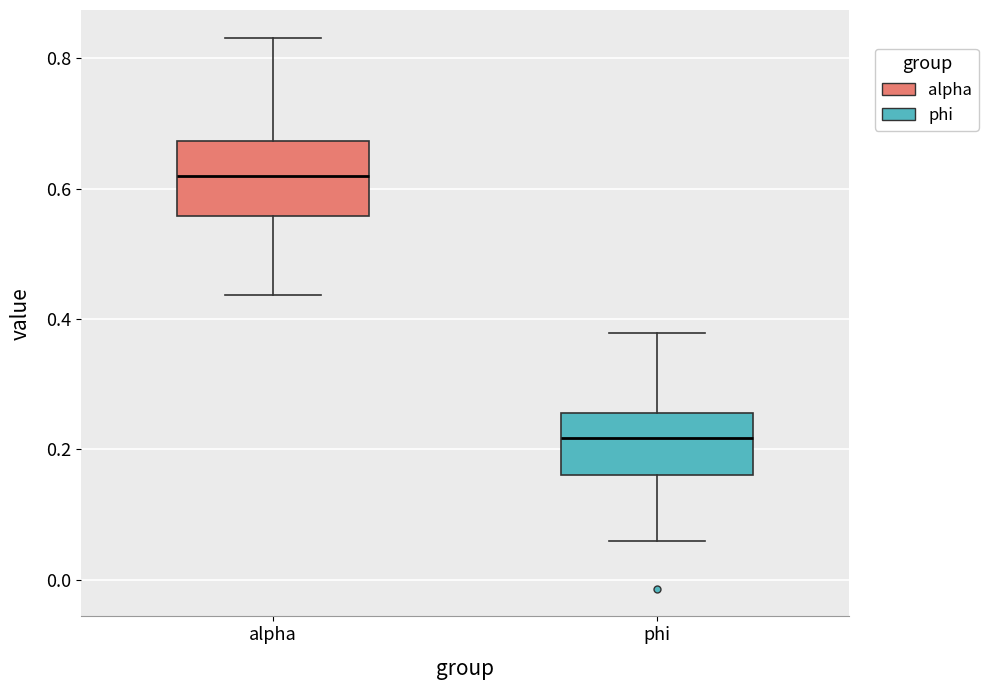

Where does the median line of the box for alpha sit on the y-axis? The values are not printed on the chart, so give them approximately, as read against the axis.

0.62